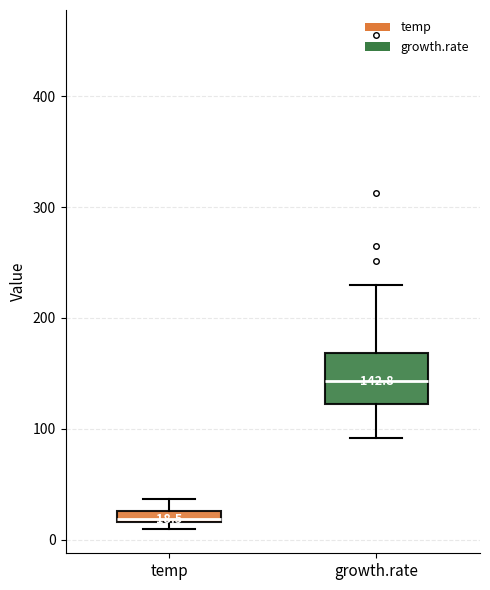

Which box is the tallest, from its lower edge to its upper edge?

growth.rate